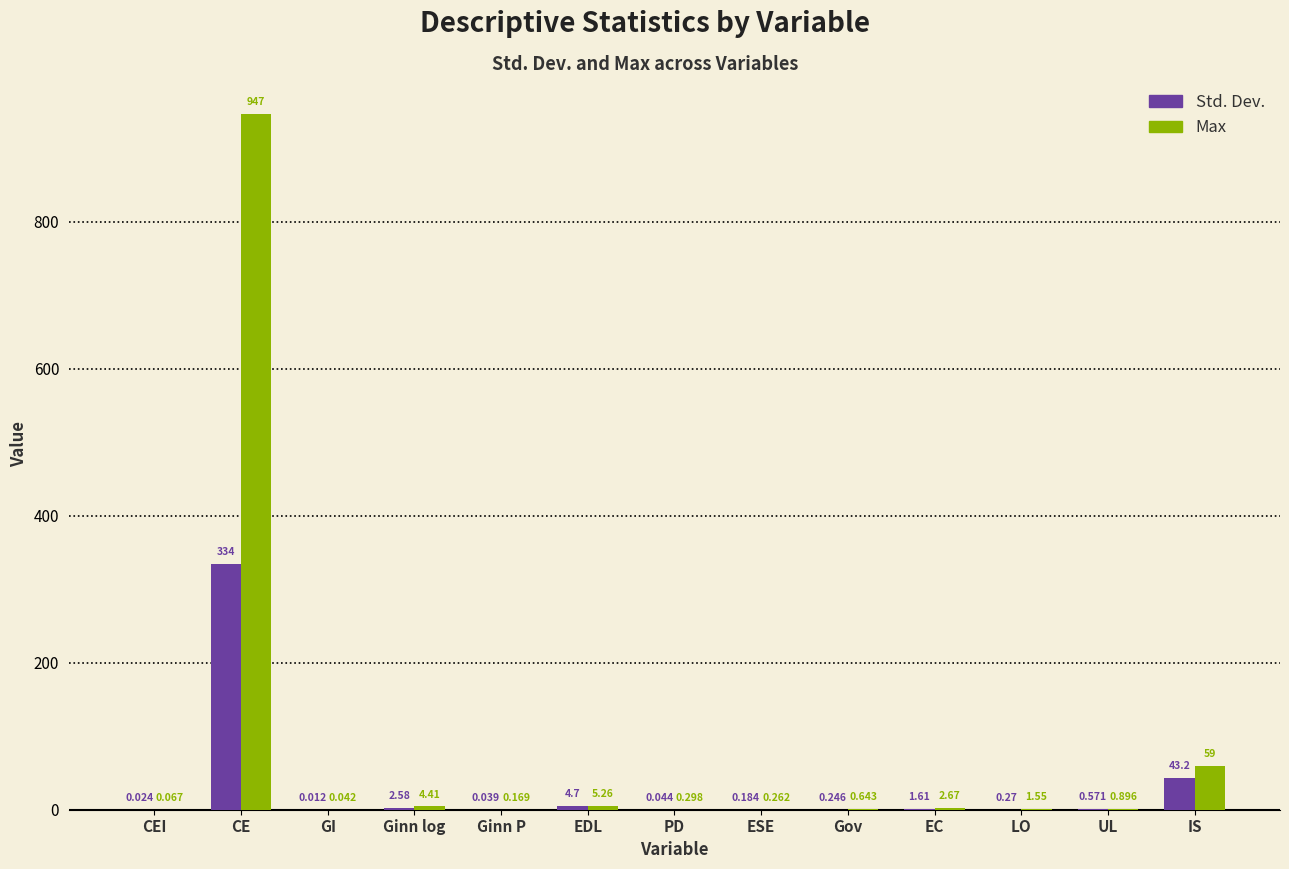

Between CEI and EDL, which series saw the biggest shift?

Max